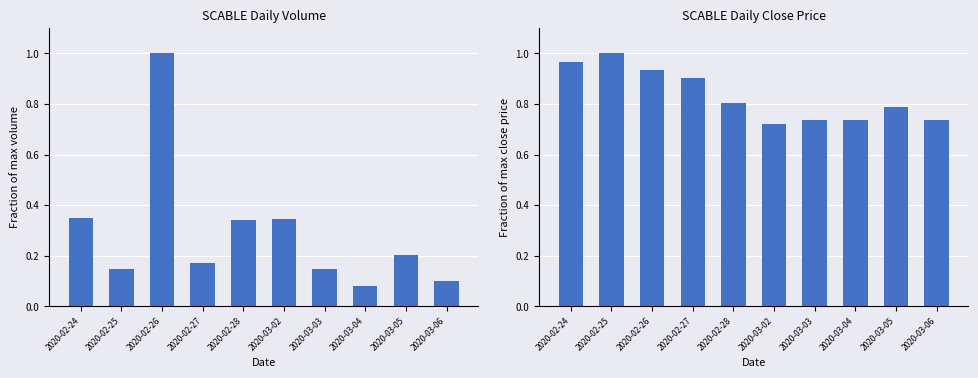

Which series has the largest total across all categories?

close